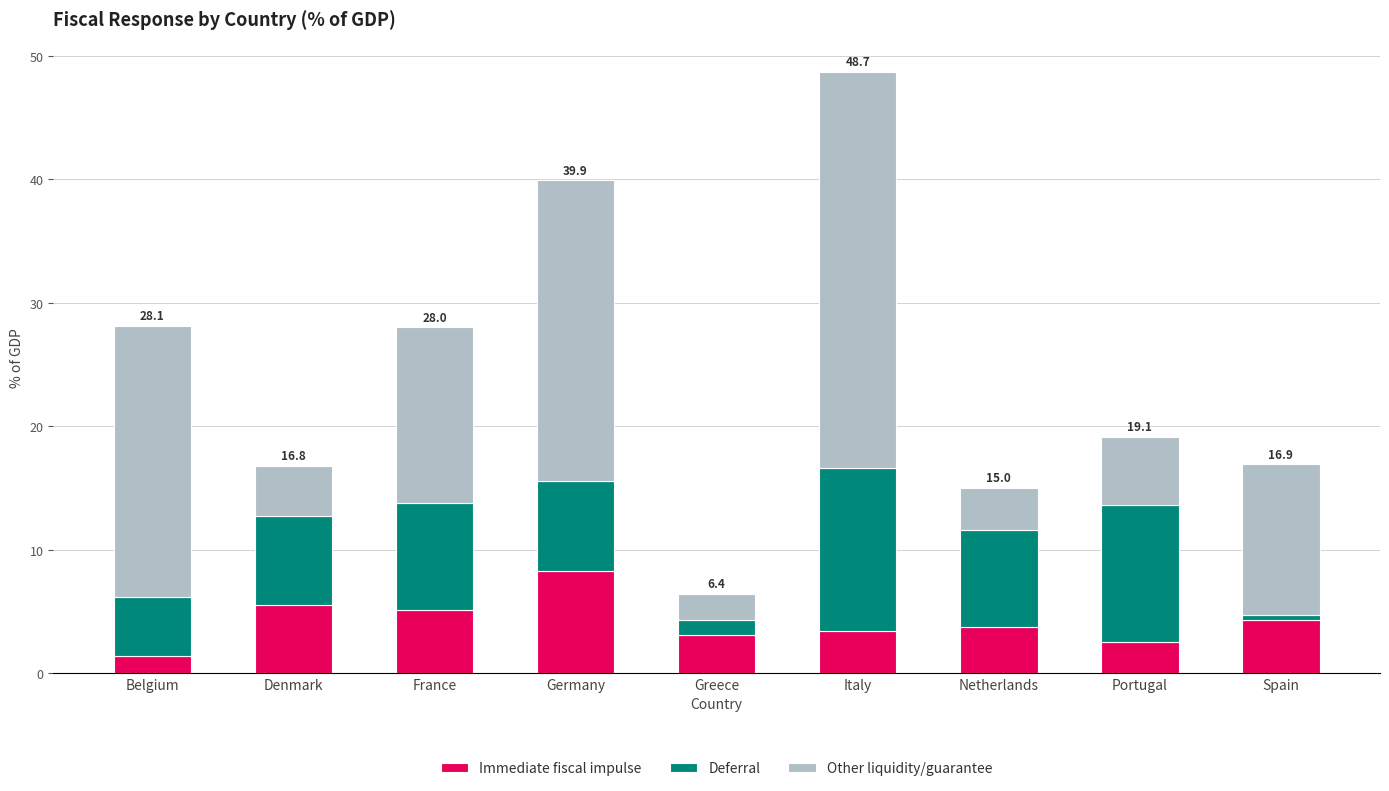

How many categories are shown in the chart?

9